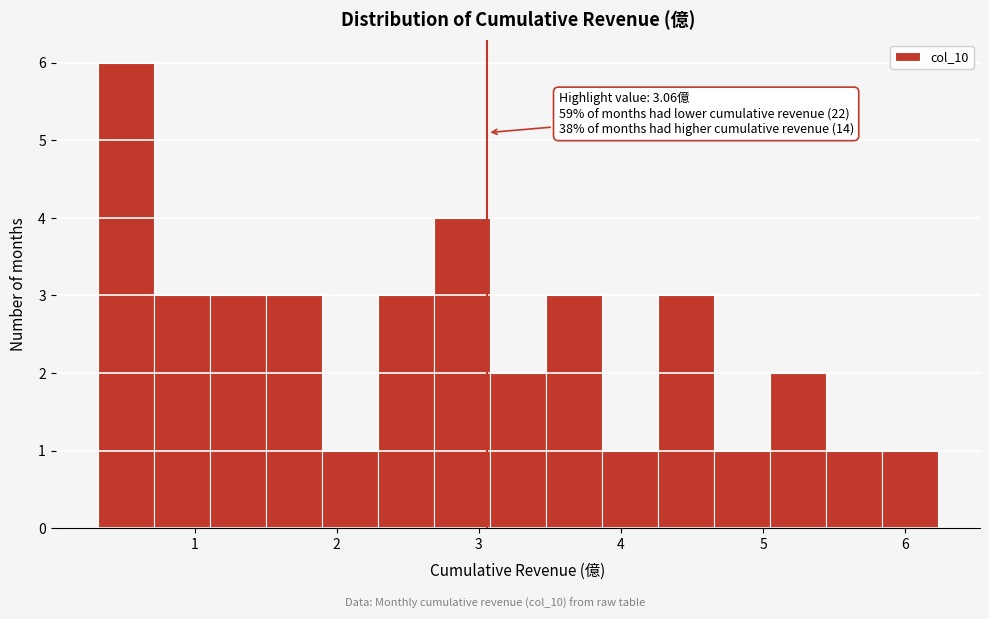

Around what value on the x-axis is the tallest bar? Give the approximate position of its centre, as read against the axis.

0.5